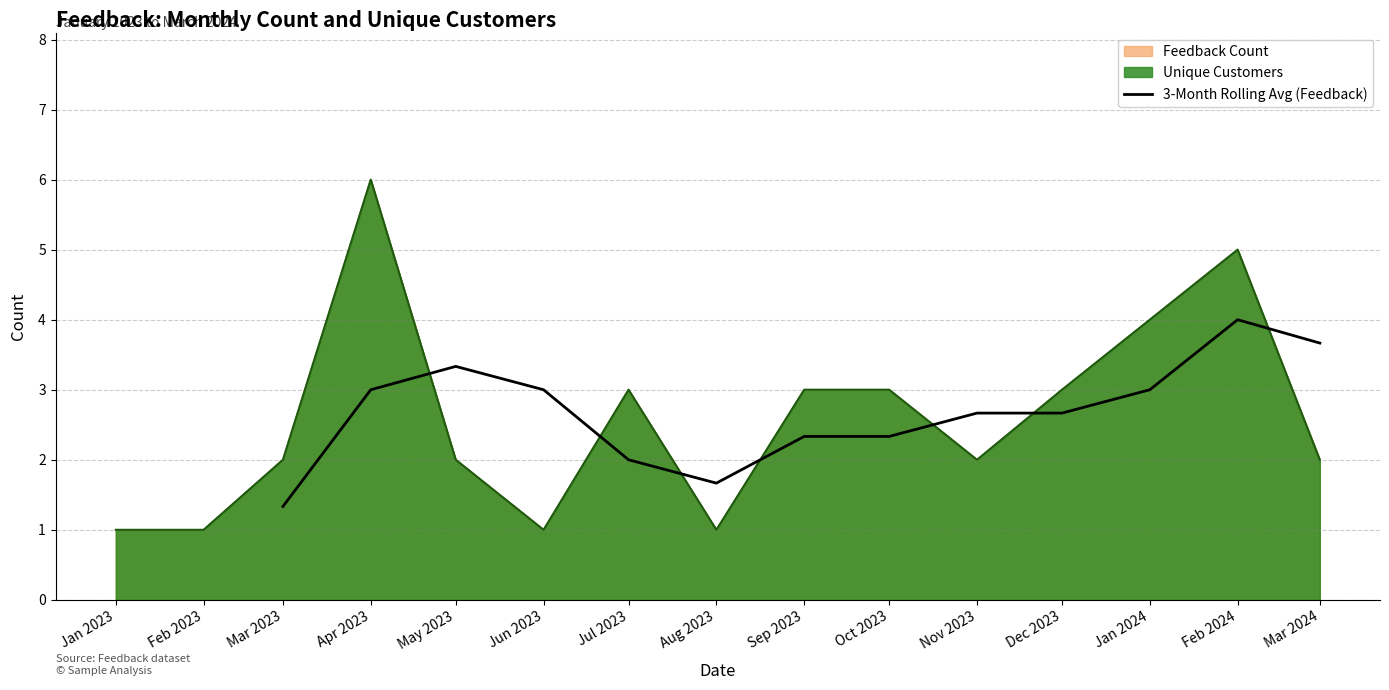

Reading right to left, extract all data points from this chart.

3.7	4.0	3.0	2.7	2.7	2.3	2.3	1.7	2.0	3.0	3.3	3.0	1.3